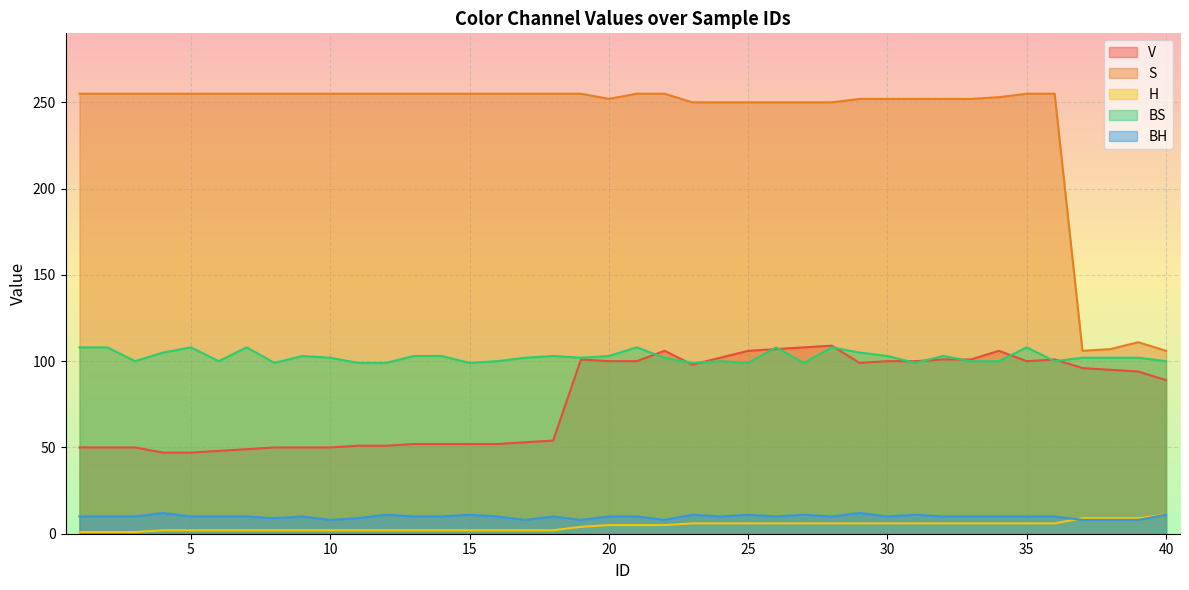

True or false: H has more than 1 points higher than both neighbors.

False